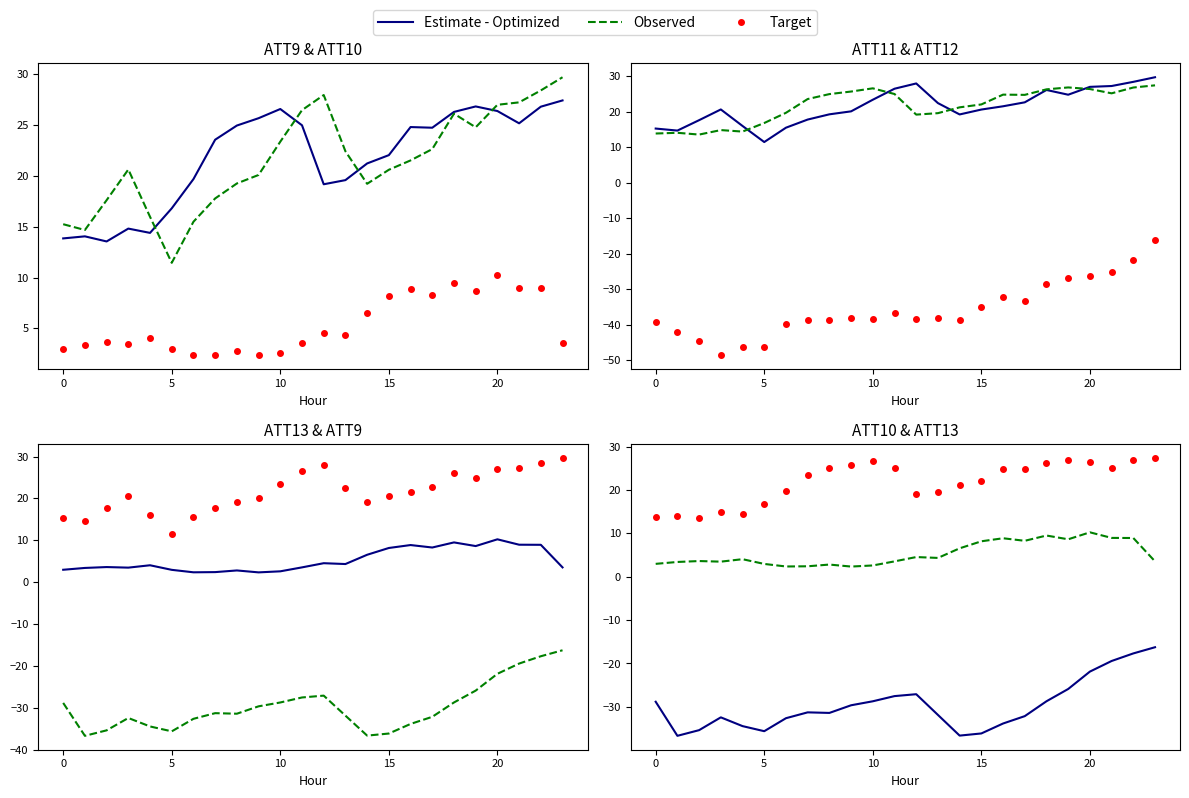

What is the difference between the maximum and minimum values in the Target series?

13.9